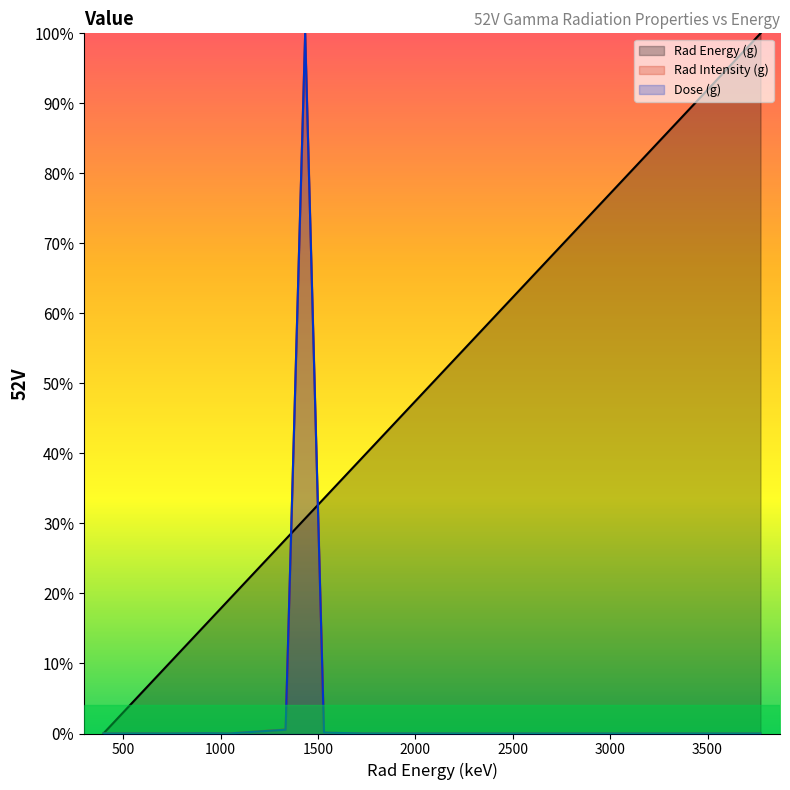

What is the spread (max minus min) of values at 2337.7?

0.6